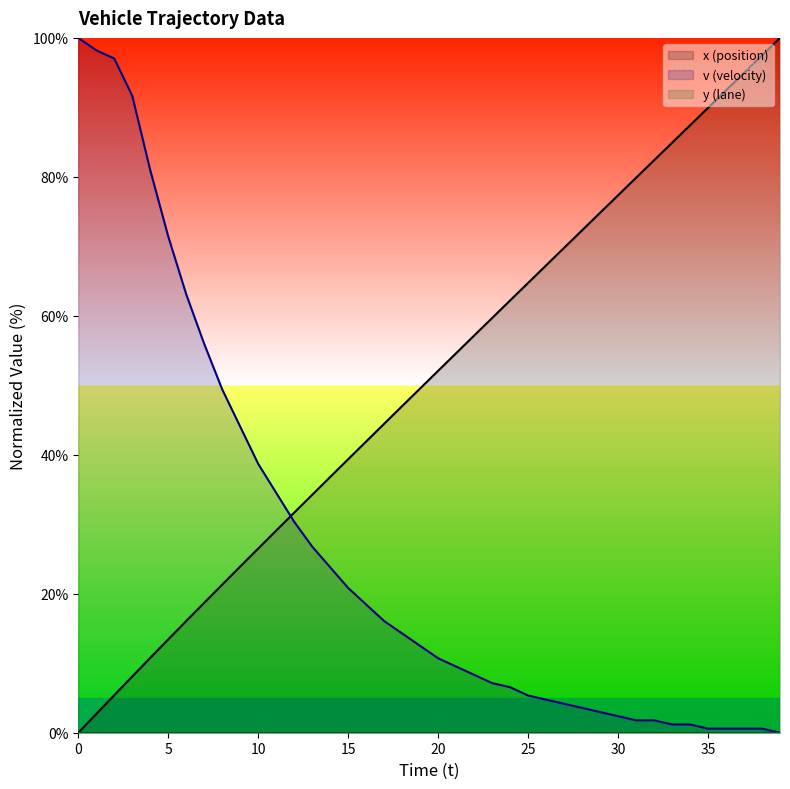

What value does the v series have at 29?

3.0